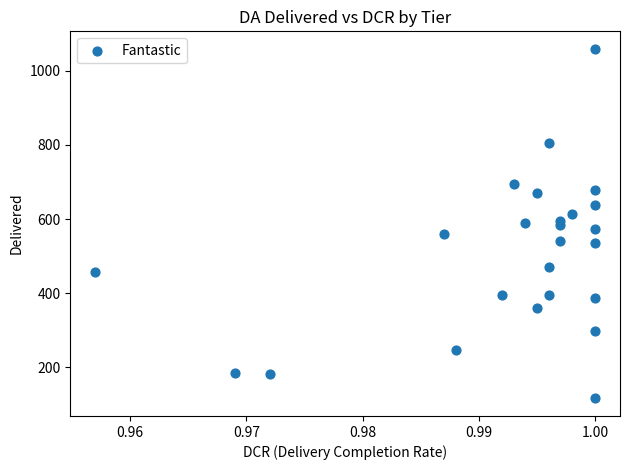

What is the range of Y values (max minus min)?

943